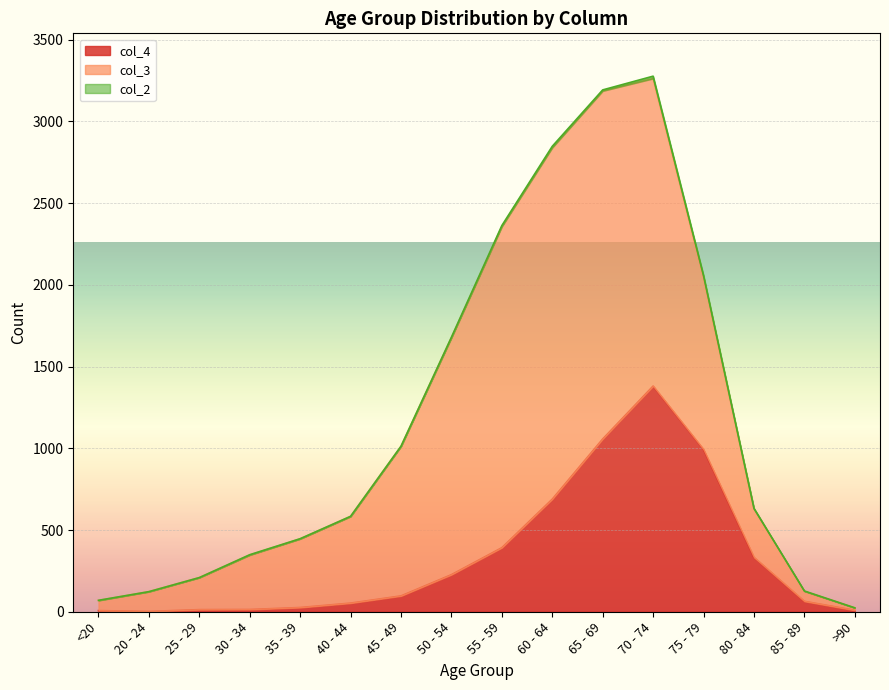

The col_2 series shows 6 at 65 - 69. True or false?

True